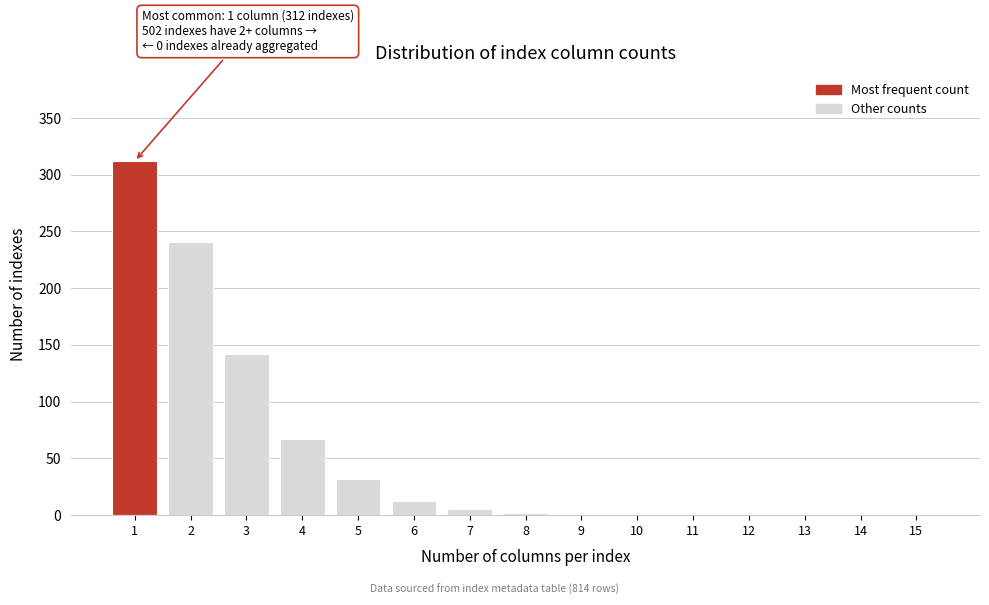

What is the sum of all values?

814